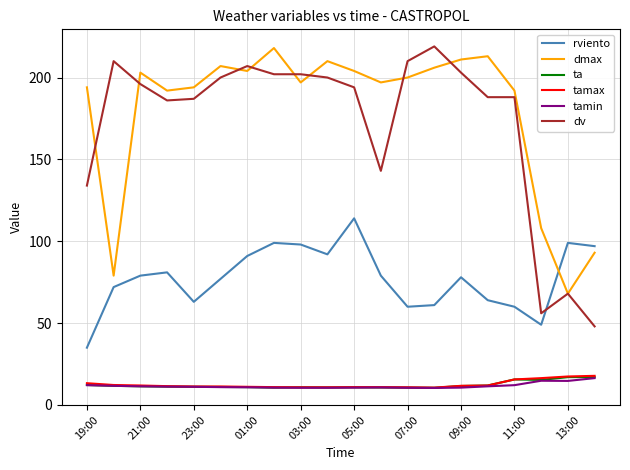

True or false: tamin and rviento intersect in this chart.

False